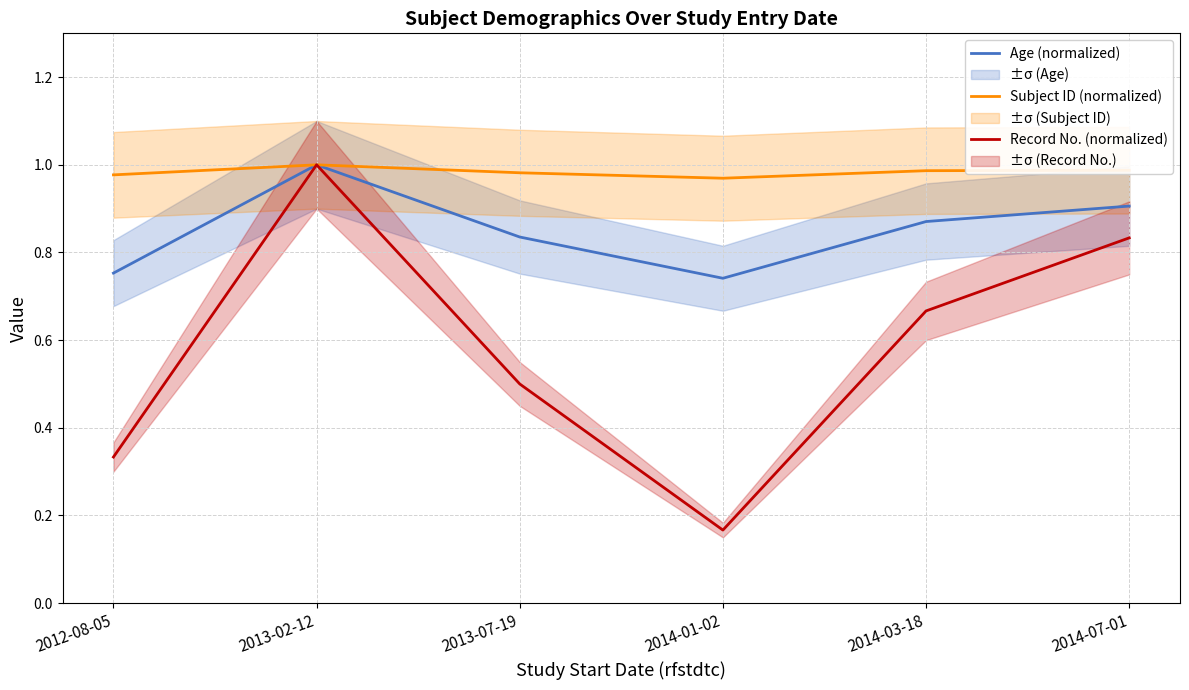

What is the total value across all series at 2012-08-05?

2.1